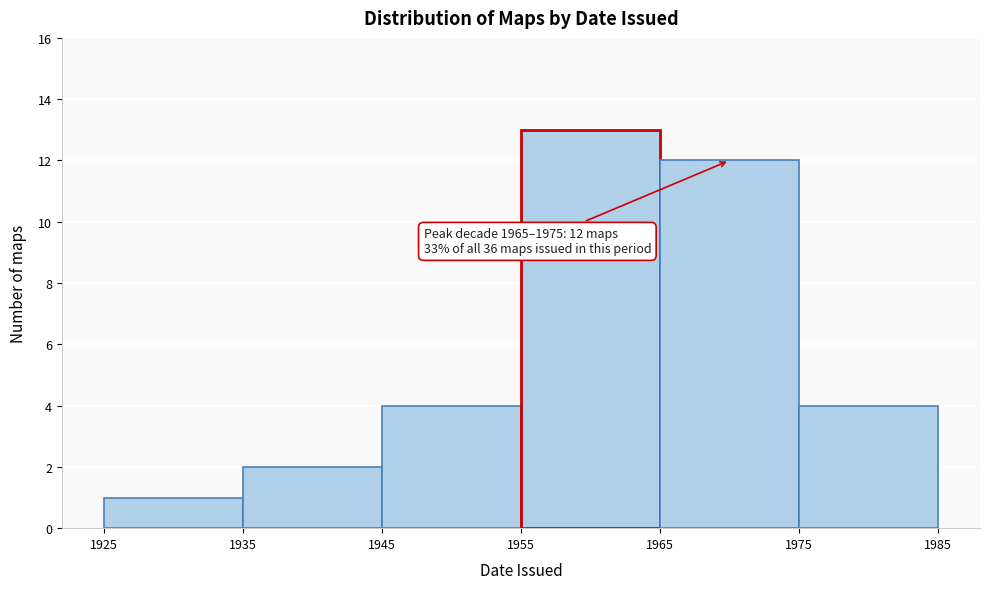

Which range on the x-axis has the tallest bar?

1955 to 1965